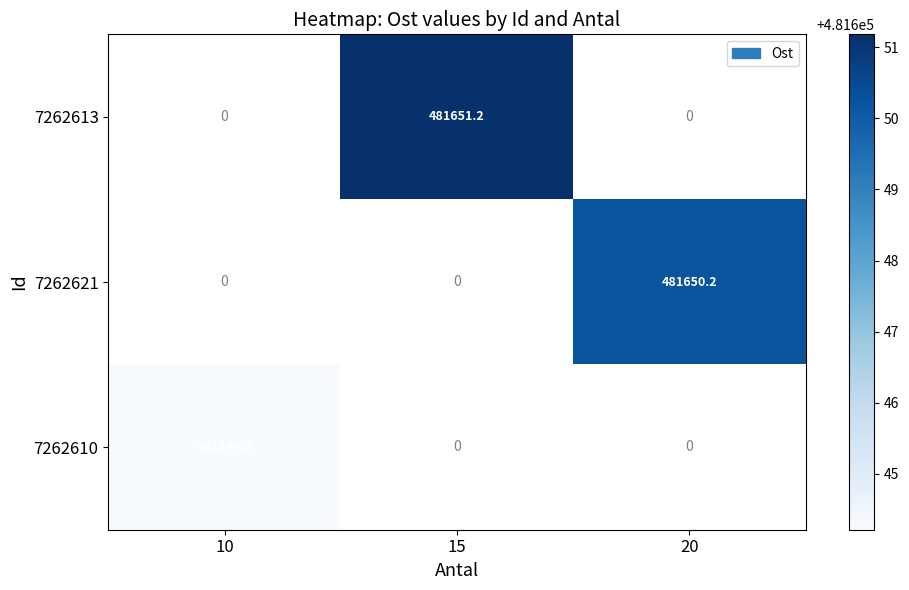

The value of 7262613 at 15 is 481651.2. True or false?

True